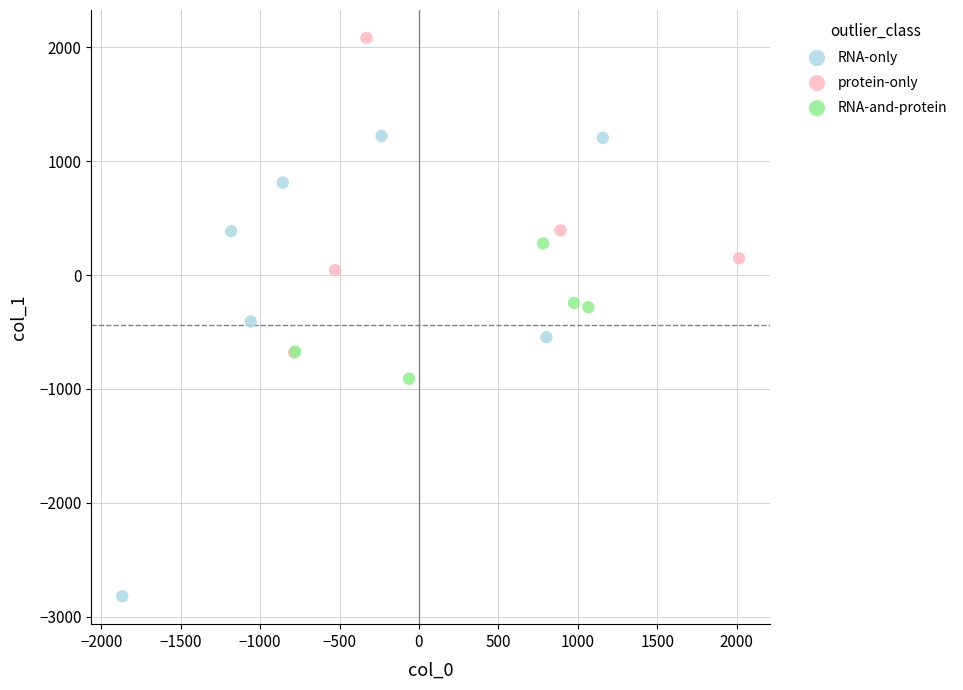

Which series has the widest spread of Y values?

RNA-only